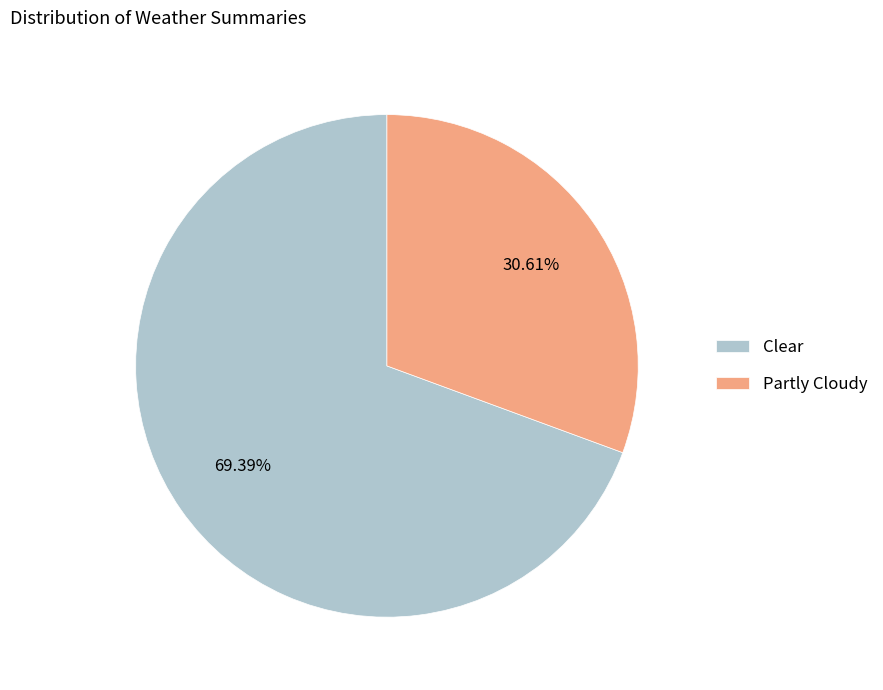

Combined, do Clear and Partly Cloudy account for over 50%?

Yes